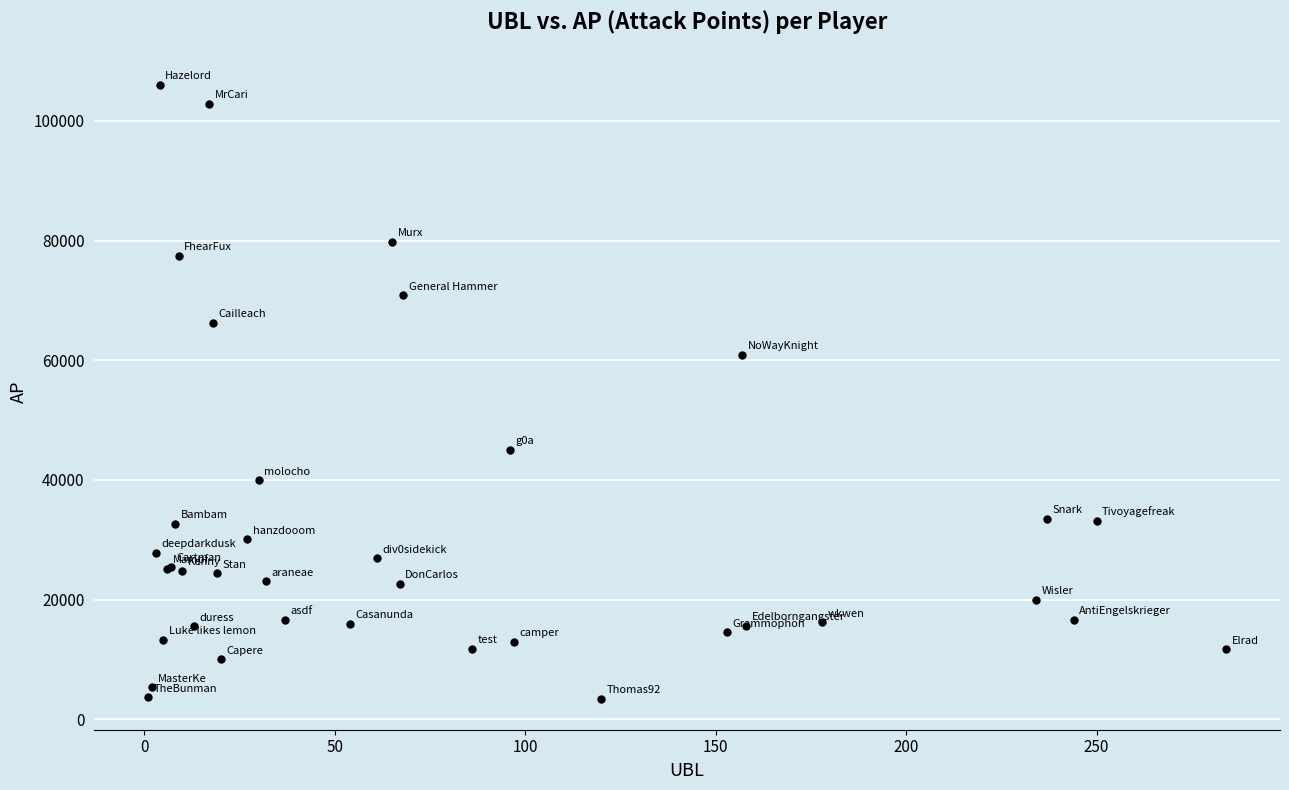

What Y value in the scatter plot is closest to 54732?

60888